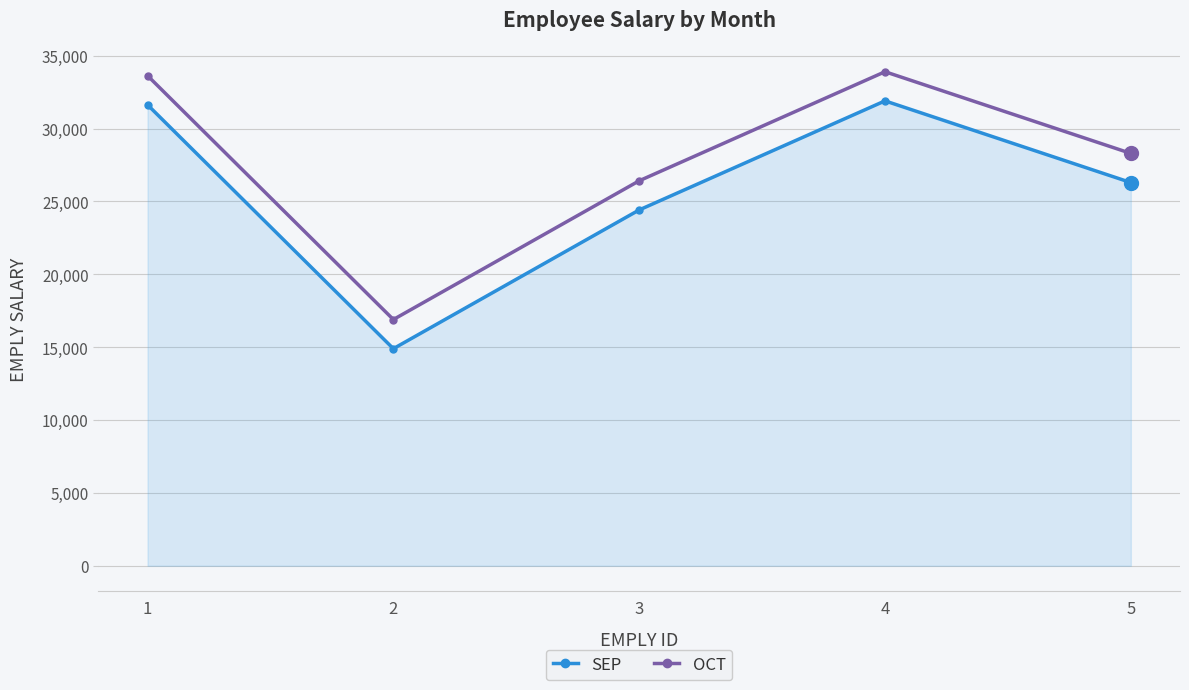

How many series are shown in this chart?

2